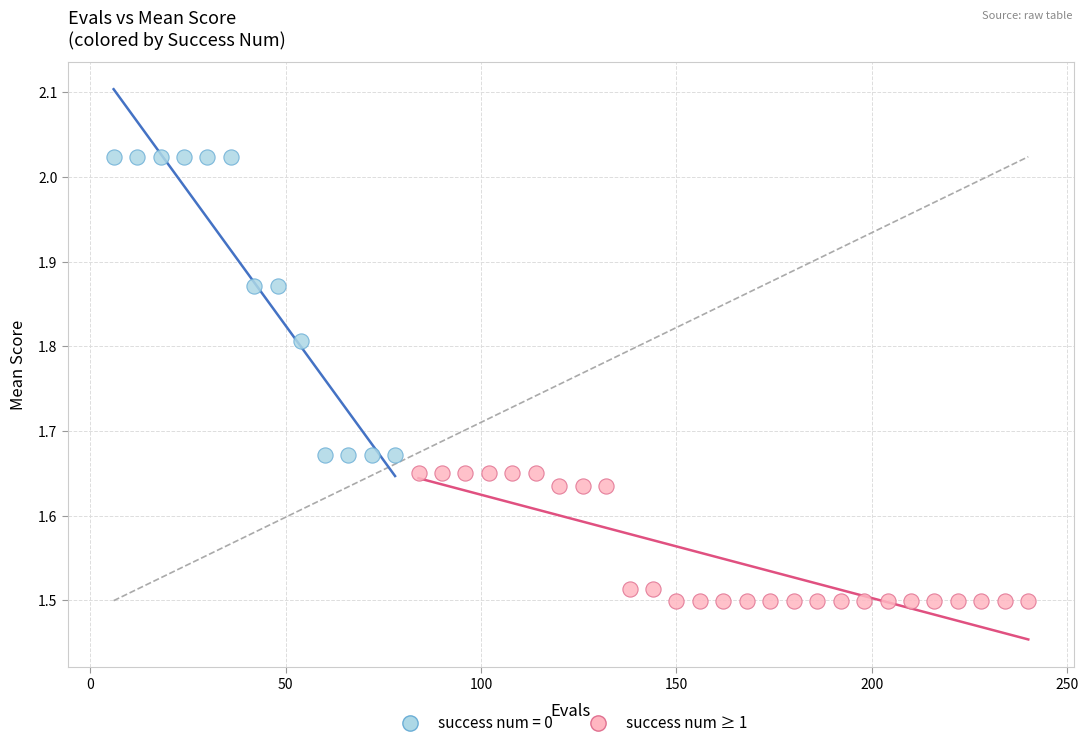

Which series contains the lowest Y value?

success num ≥ 1